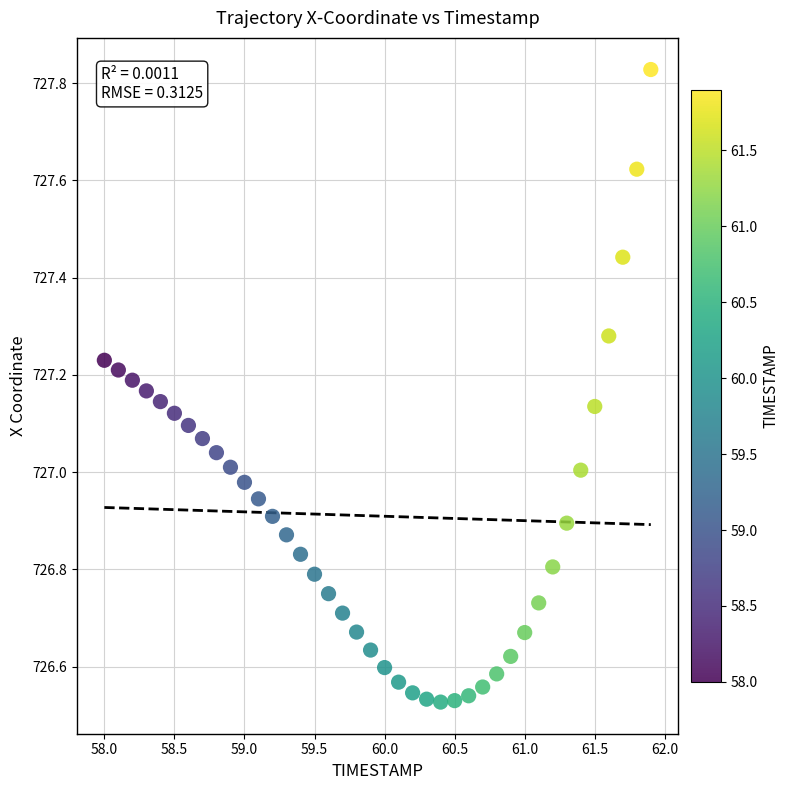

What is the range of Y values (max minus min)?

1.3